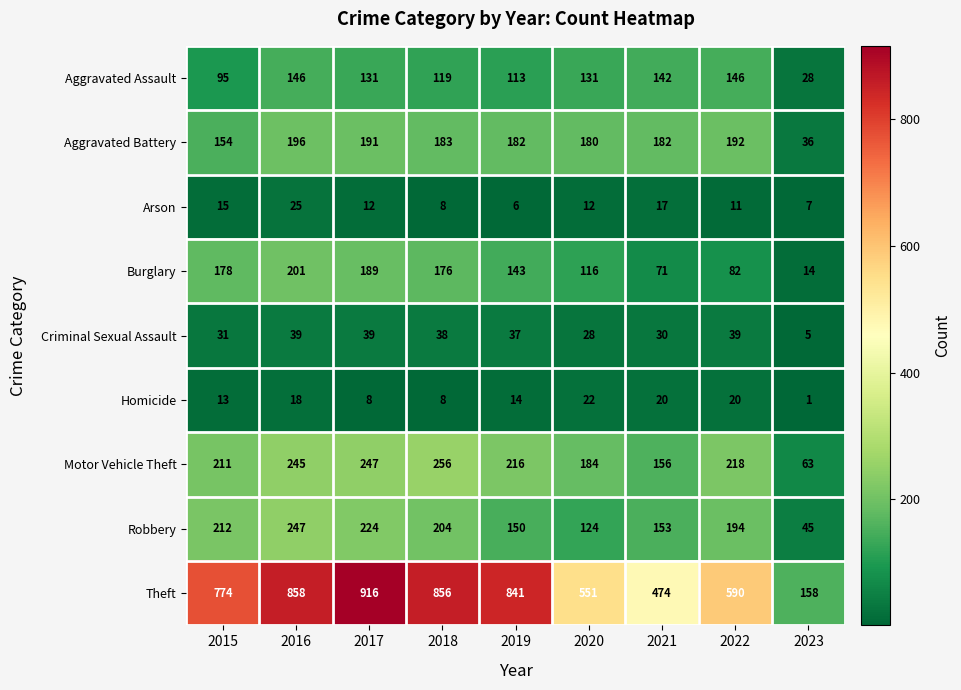

What is the sum of all Motor Vehicle Theft values?

1796